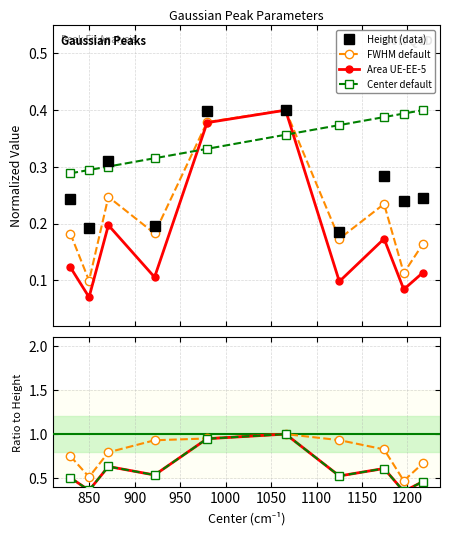

How many lines are shown in the chart?

4